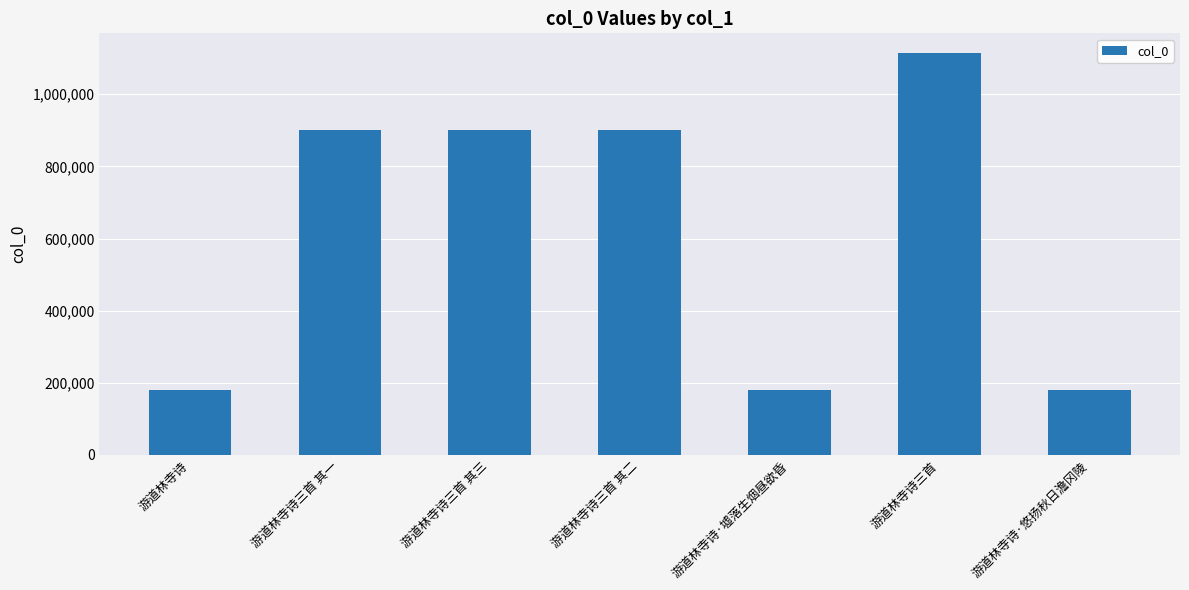

How many values are below 902045?

3